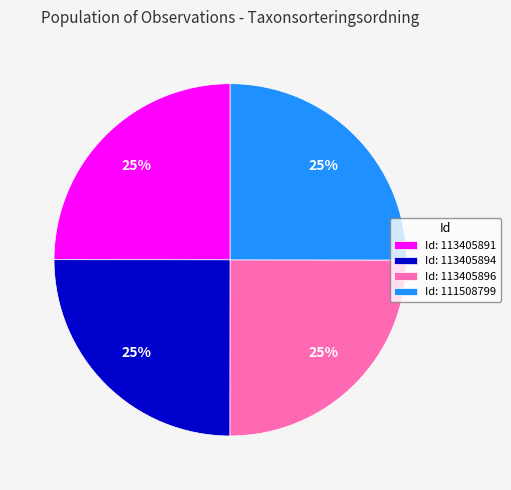

What percentage is the Id: 113405891 slice, to the nearest percent?

25%